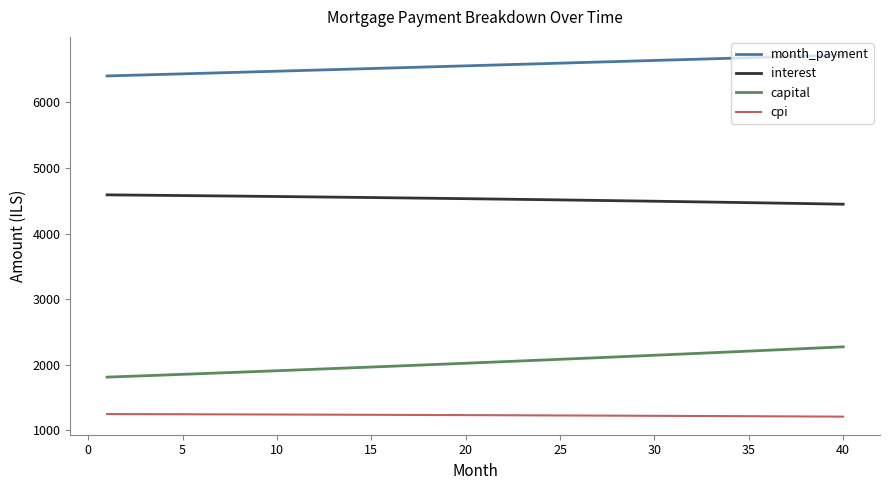

True or false: month_payment and capital cross at least once.

False